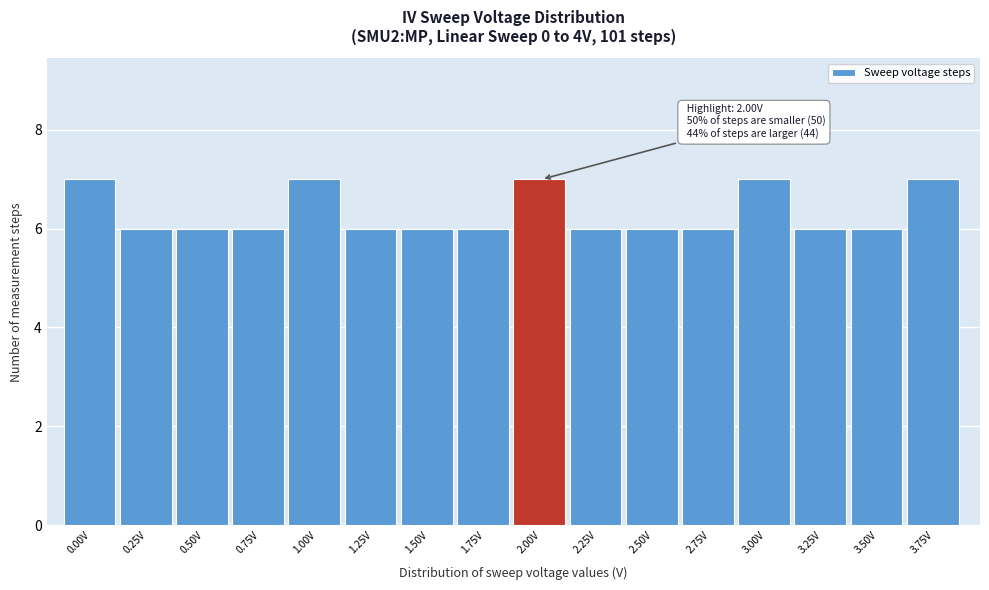

Reading left to right, transcribe all the data shown in this chart.

0.00V=7	0.25V=6	0.50V=6	0.75V=6	1.00V=7	1.25V=6	1.50V=6	1.75V=6	2.00V=7	2.25V=6	2.50V=6	2.75V=6	3.00V=7	3.25V=6	3.50V=6	3.75V=7